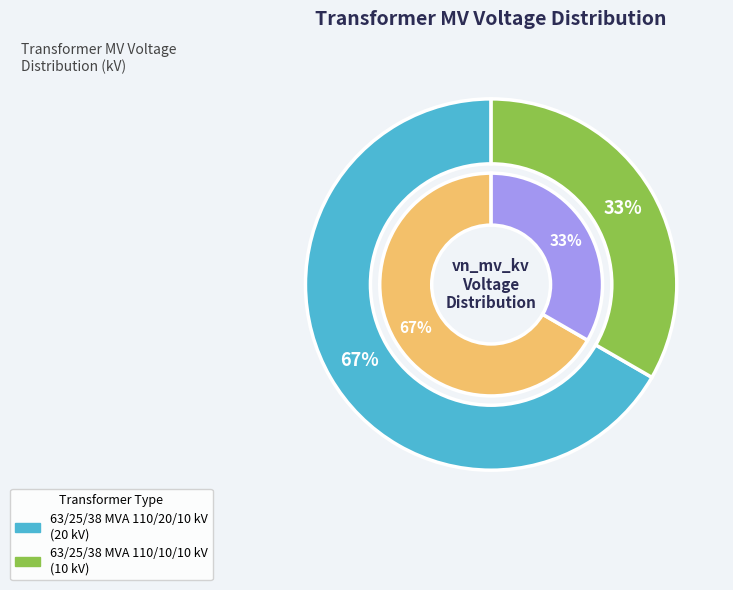

Approximately how many times larger is the value at 63/25/38 MVA 110/10/10 kV compared to 63/25/38 MVA 110/20/10 kV?

0.5